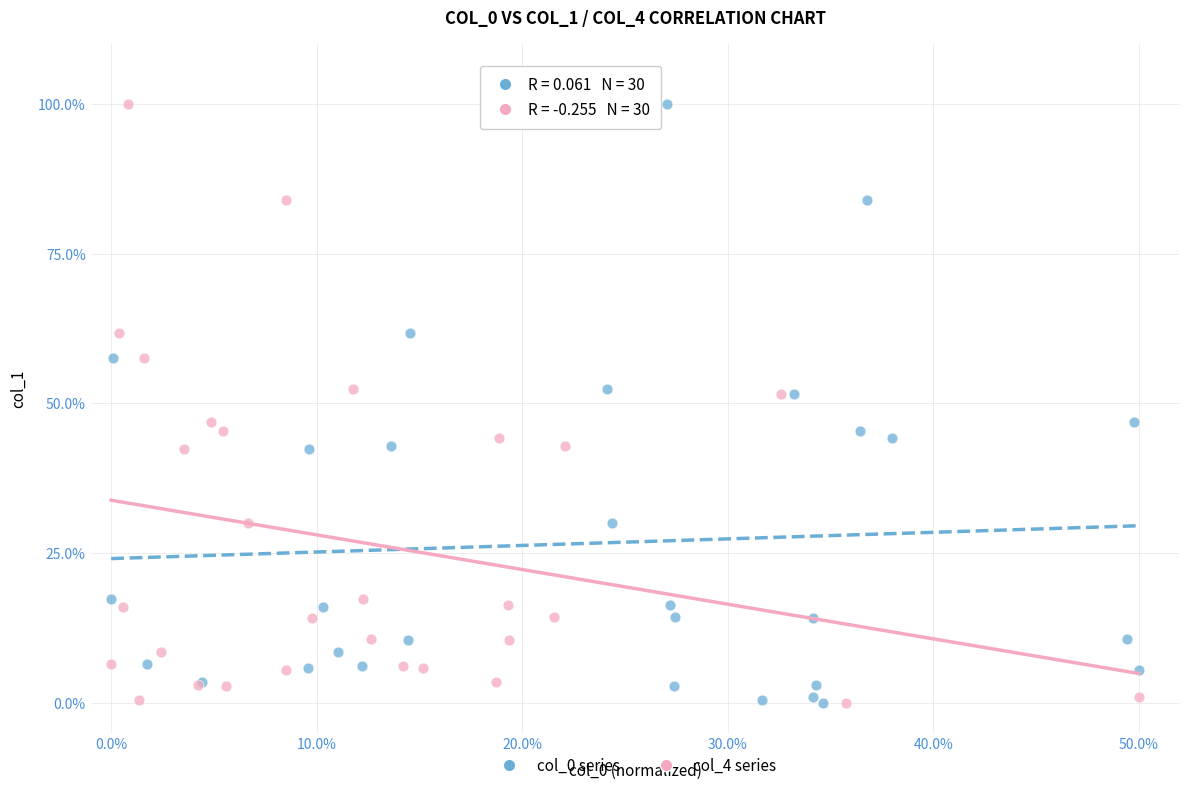

What are all the series names shown in the legend?

col_0 series, col_4 series